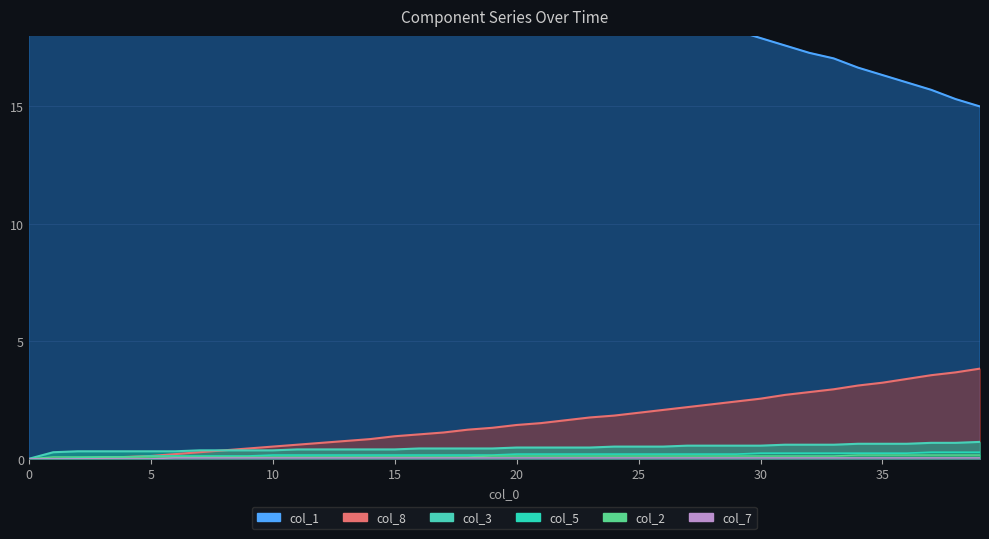

What is the difference between the maximum and minimum values in the col_8 series?

3.8